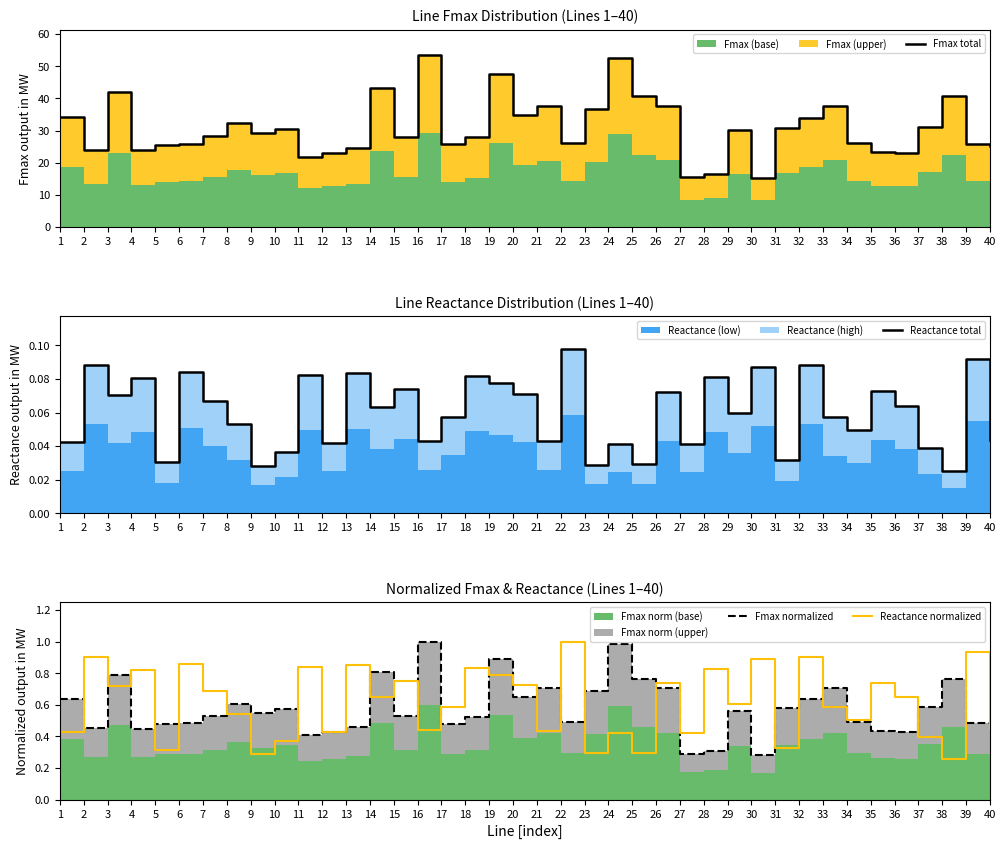

Rank the categories by Reactance total value from highest to lowest.

22, 39, 2, 32, 30, 6, 13, 11, 18, 28, 4, 19, 15, 35, 26, 20, 3, 7, 36, 14, 29, 17, 33, 8, 34, 40, 16, 21, 1, 12, 24, 27, 37, 10, 31, 5, 25, 23, 9, 38